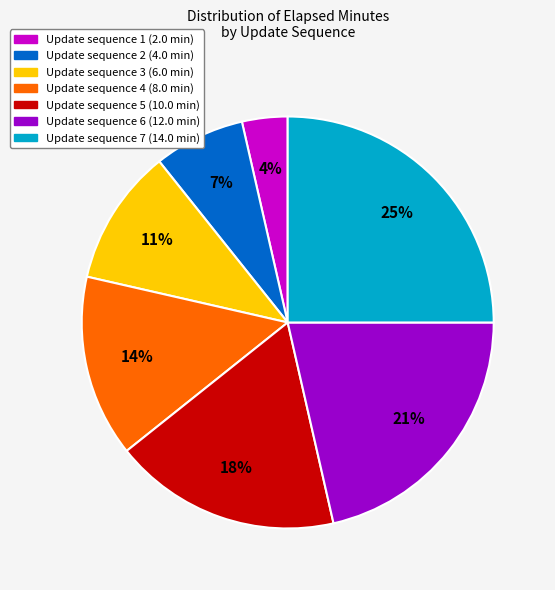

How many segments does this pie chart have?

7